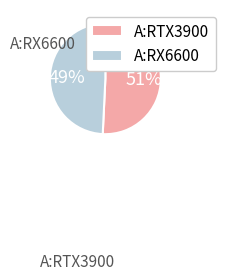

Rank the categories by value from highest to lowest.

A:RTX3900, A:RX6600